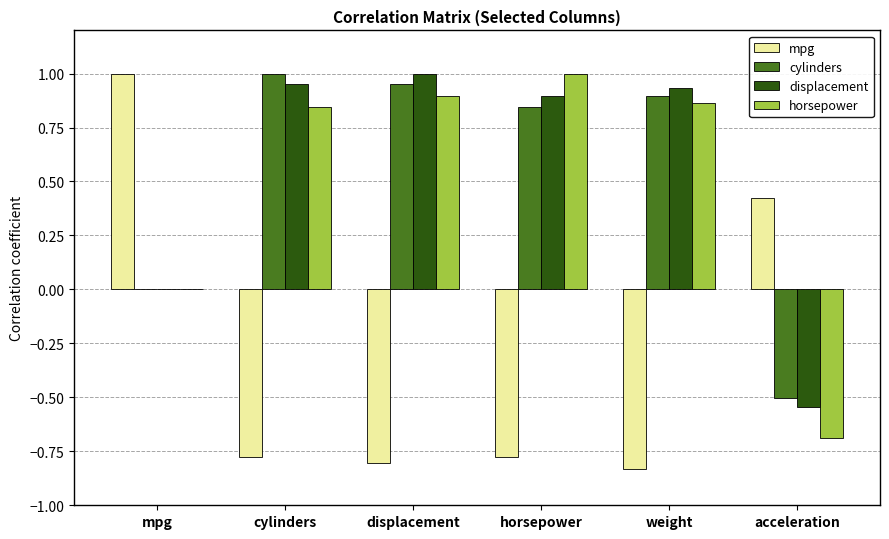

True or false: displacement has a value of 1.2 at weight.

False